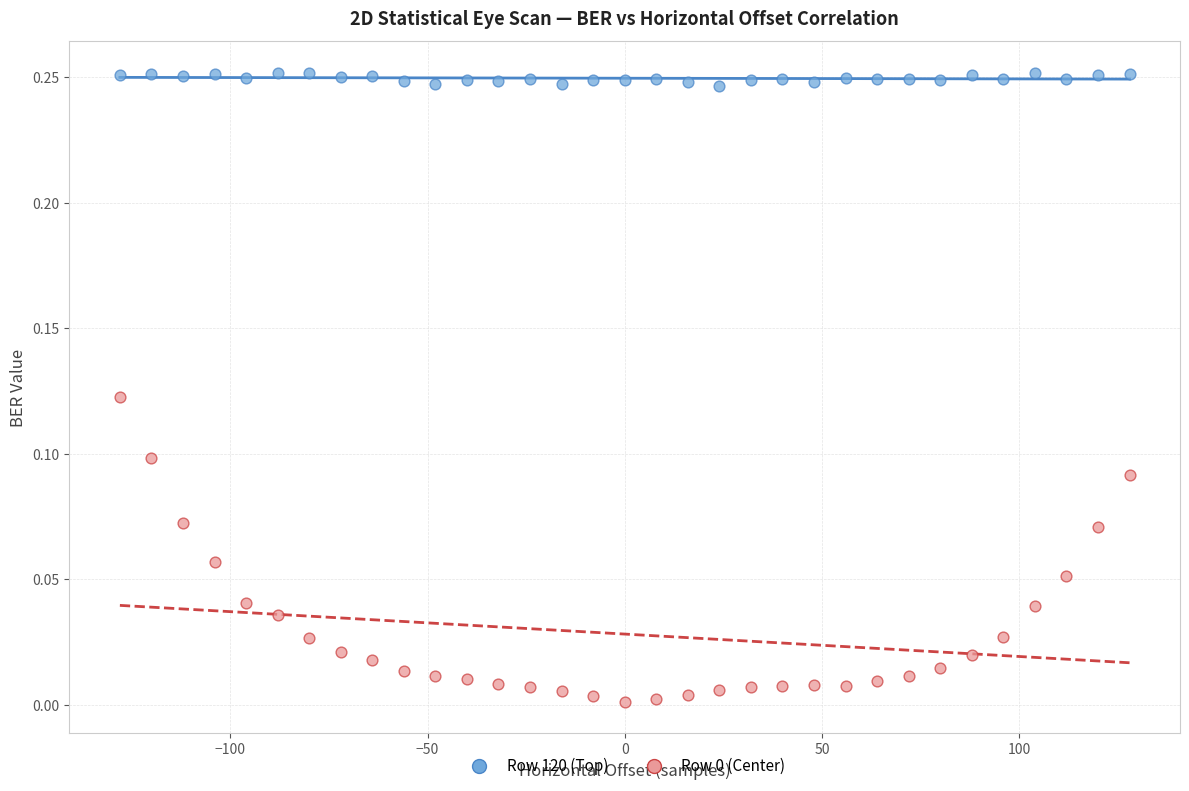

Which series contains the highest Y value?

Row 120 (Top)